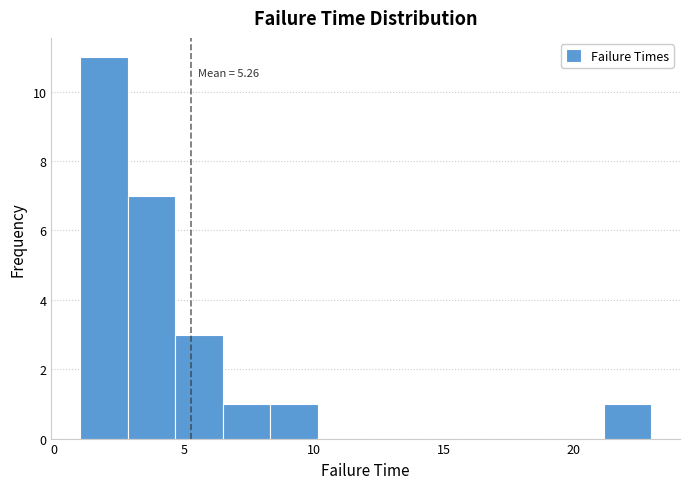

Read against the x-axis, roughly where is the centre of the tallest bar?

2.0